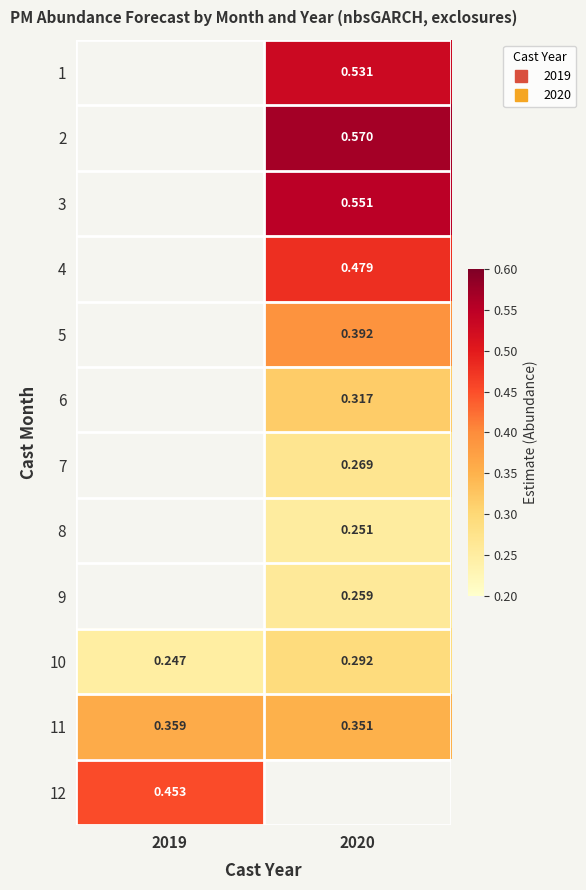

Which has a higher value, 2019 or 2020?

2020